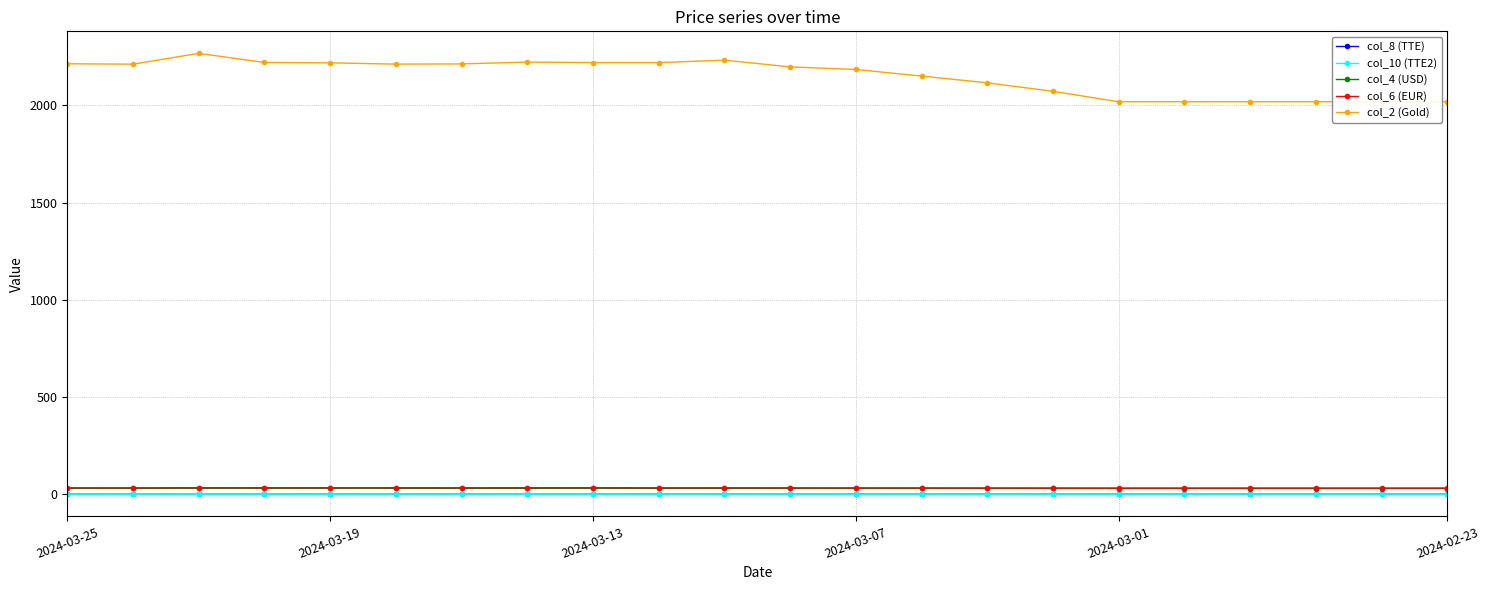

True or false: col_6 (EUR) and col_8 (TTE) intersect in this chart.

False